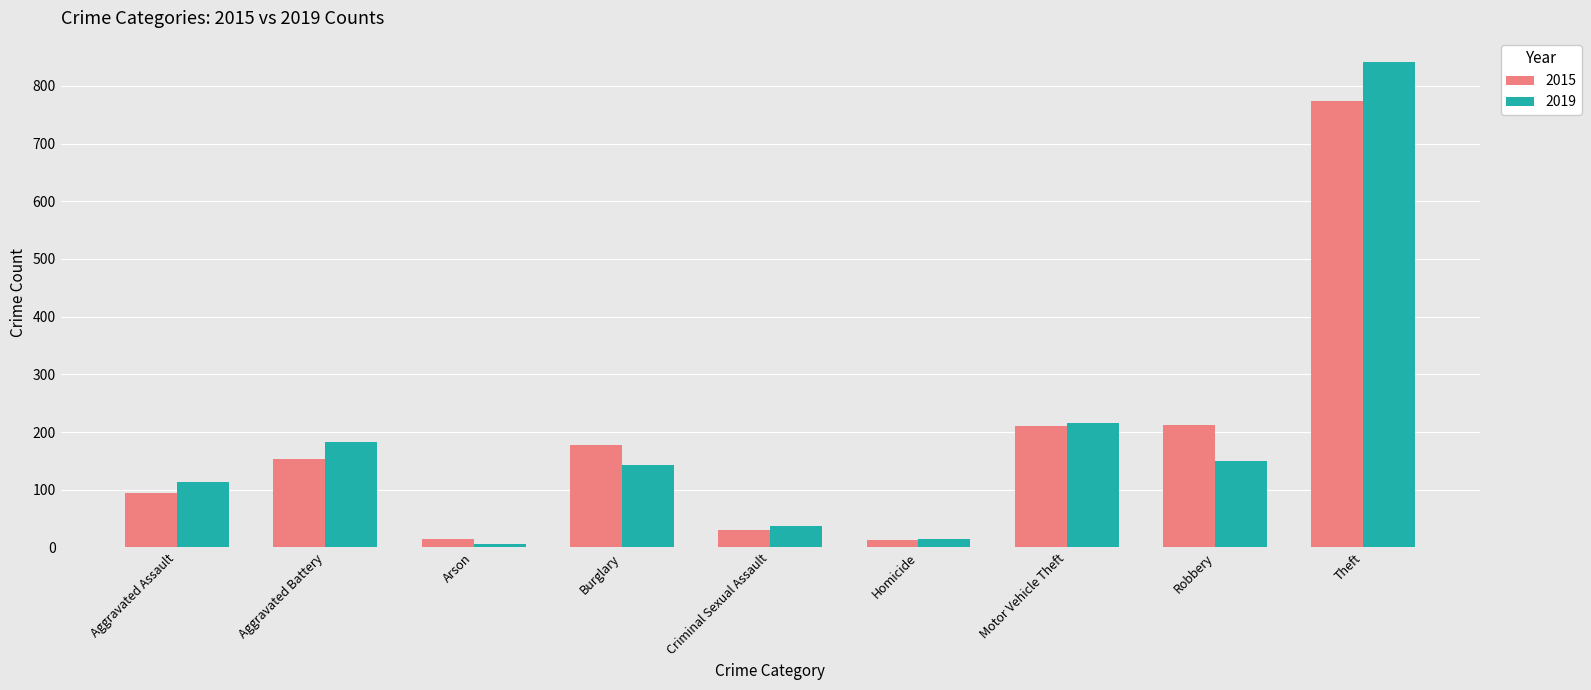

At which category is the sum across all series the highest?

Theft